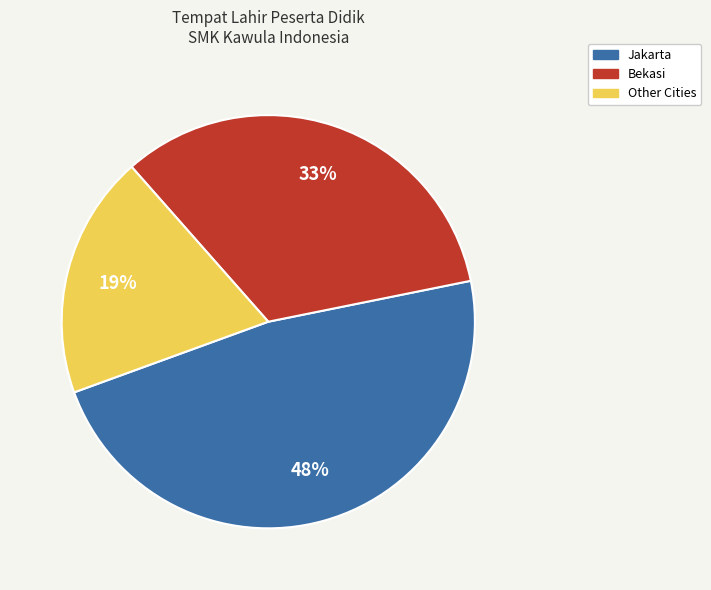

To the nearest percent, what percentage of the pie is Jakarta?

48%